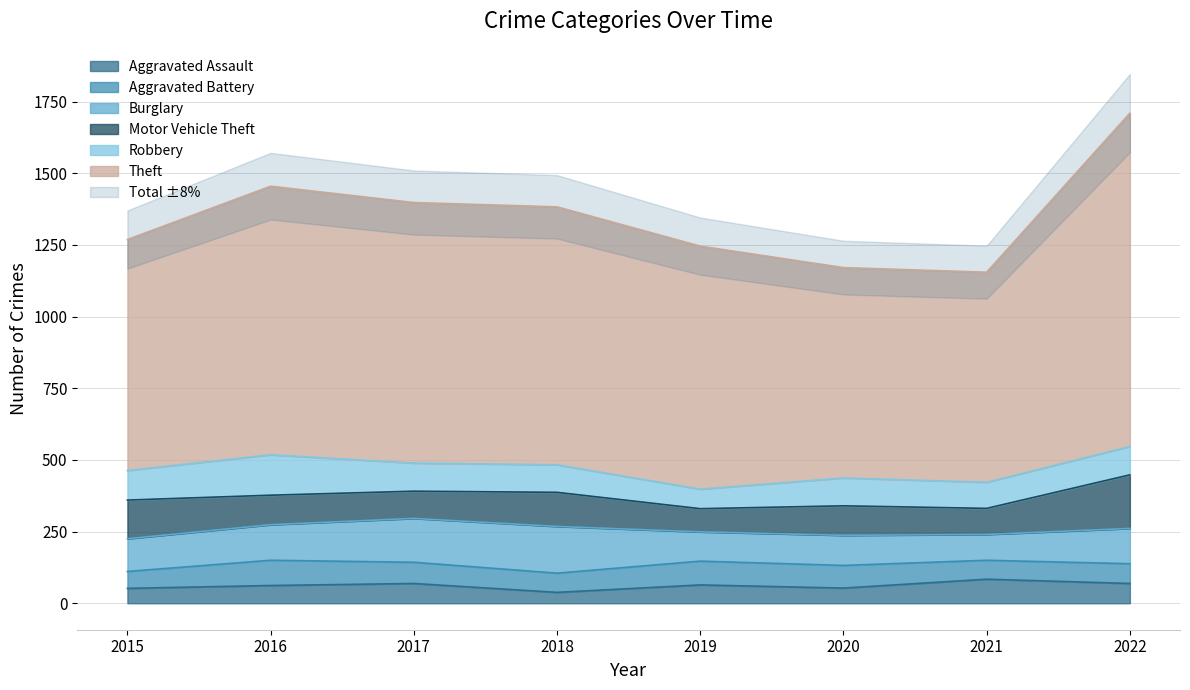

Between 2020 and 2022, which series saw the biggest shift?

Theft